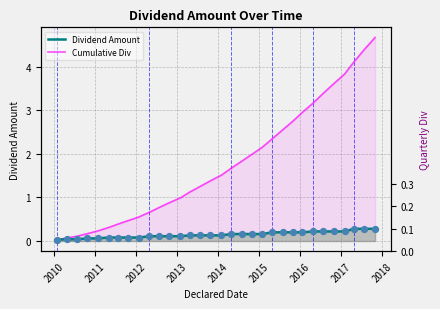

Which series contains the highest Y value?

Cumulative Div